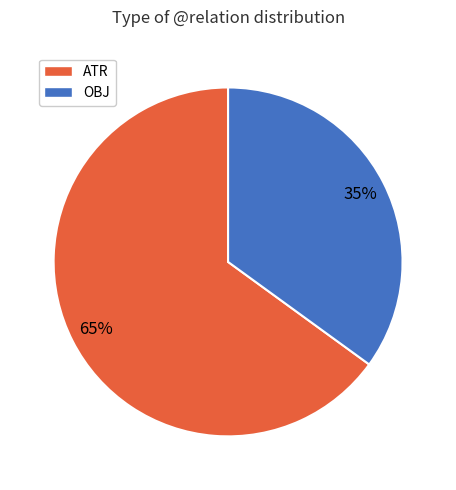

To the nearest percent, what is the difference between the largest and smallest slice percentages?

30%